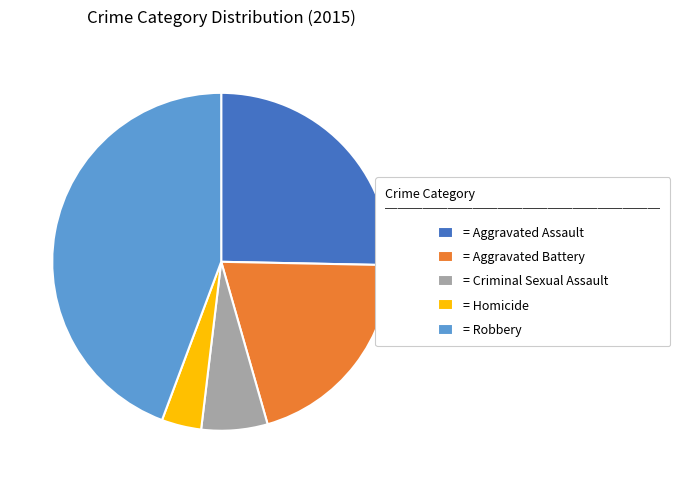

How many slices are in this pie chart?

5